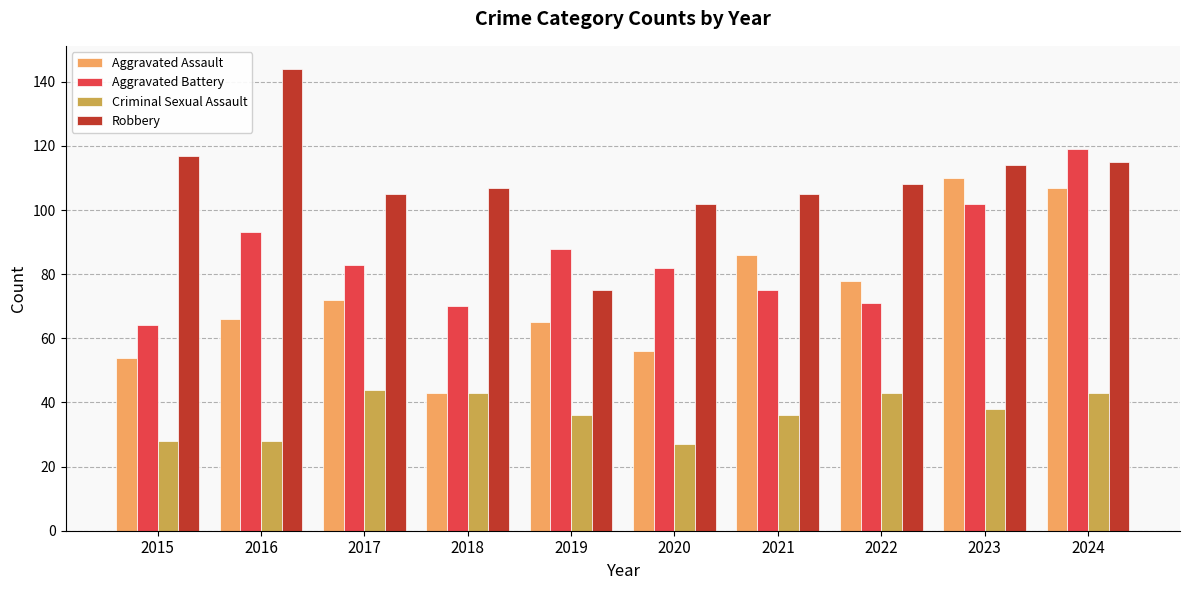

What is the value of the Aggravated Battery bar at the 1st from the left?

64